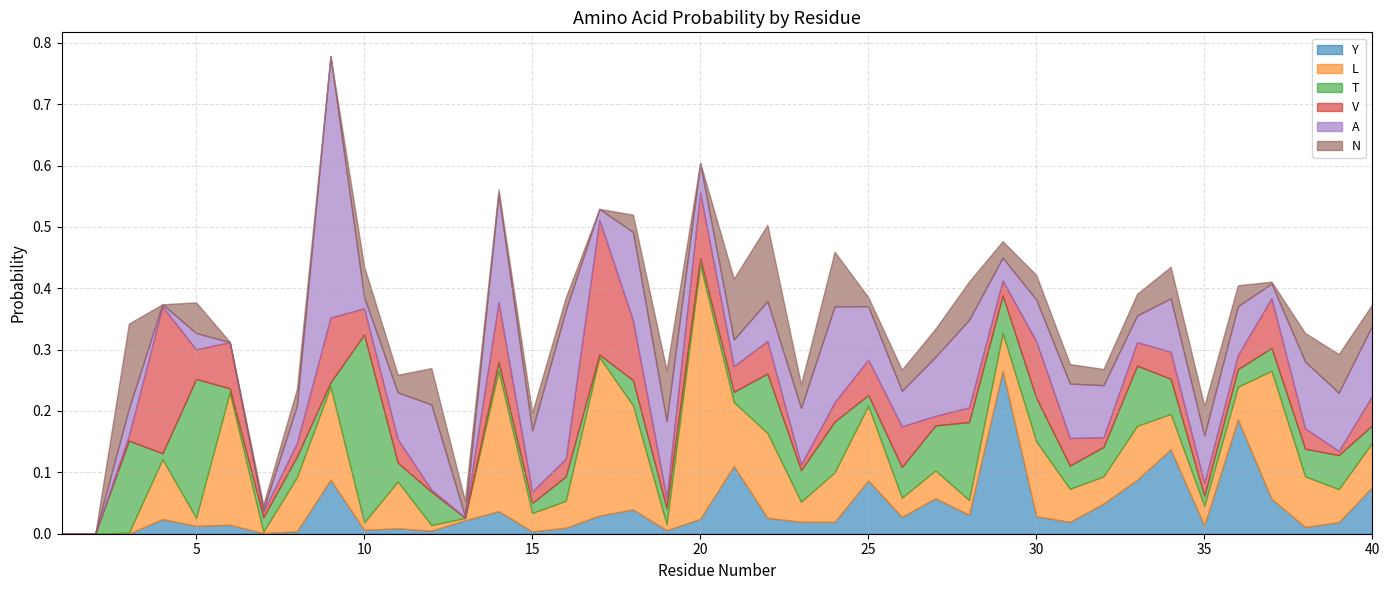

What is the sum of all L values?

3.3